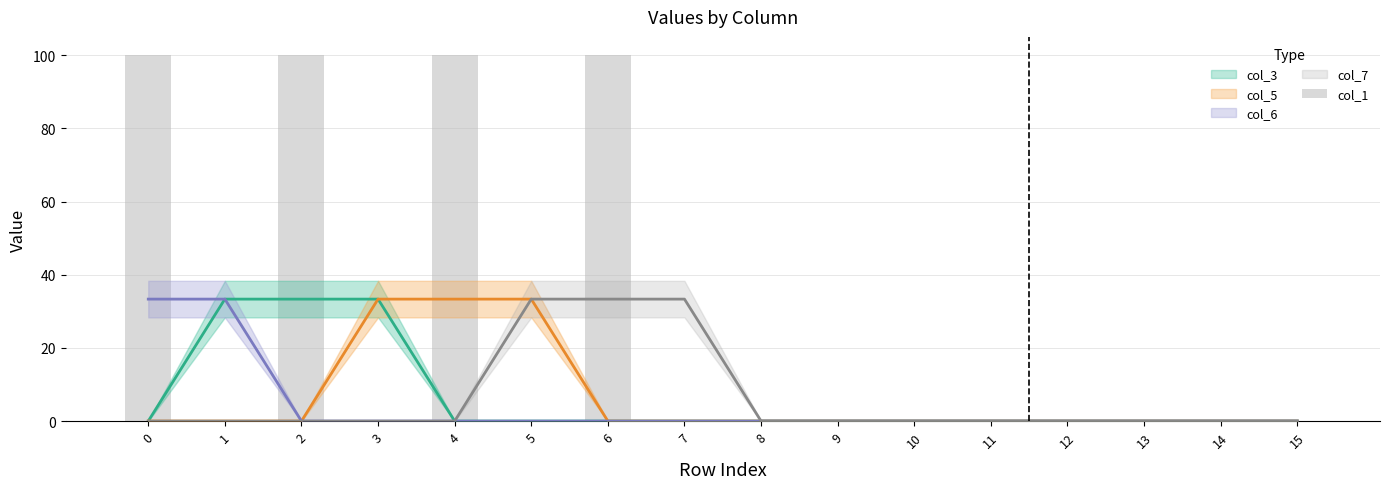

Is it true that the value at 9 is 0?

True